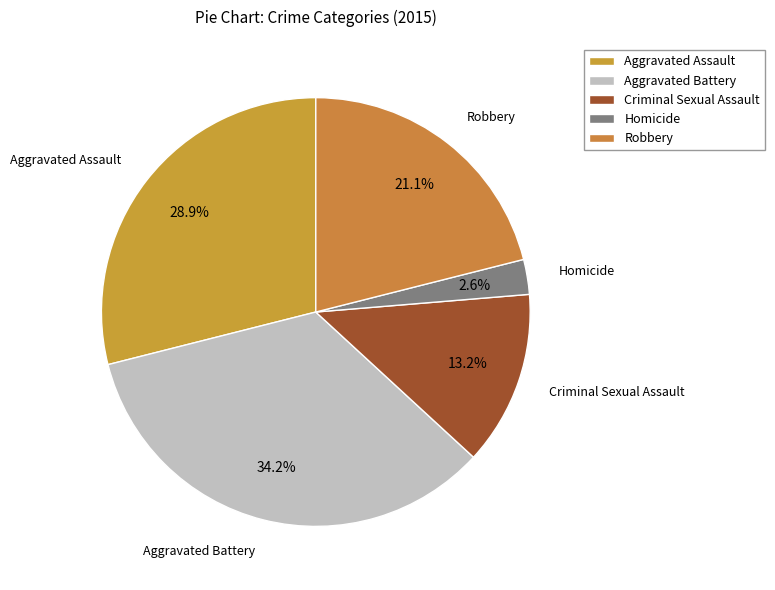

Rank the categories by value from highest to lowest.

Aggravated Battery, Aggravated Assault, Robbery, Criminal Sexual Assault, Homicide